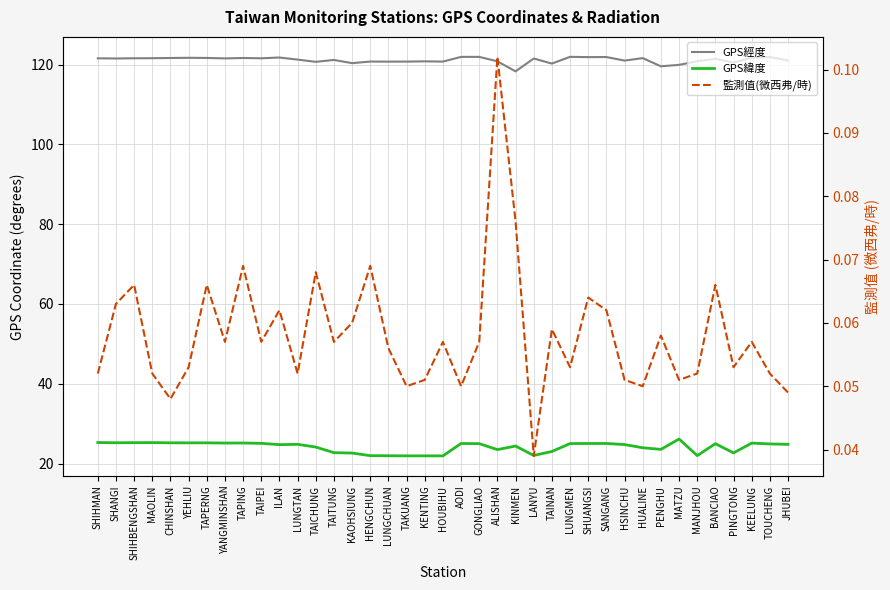

What is the value of the 監測值(微西弗/時) point at the 4th from the left?

0.1